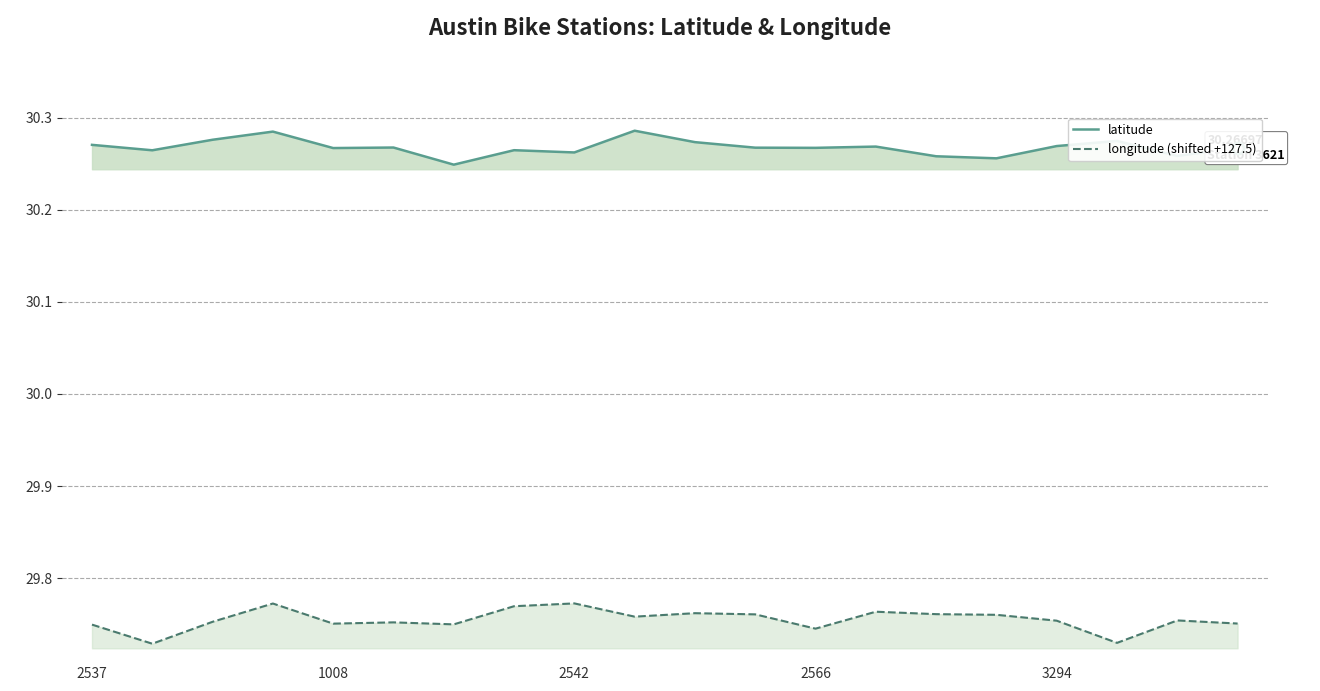

Rank the series by their average value, from highest to lowest.

latitude, longitude (shifted +127.5)